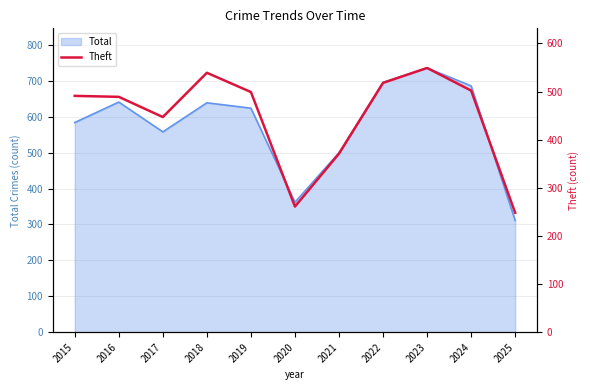

What is the value of the 6th point from the left?

261